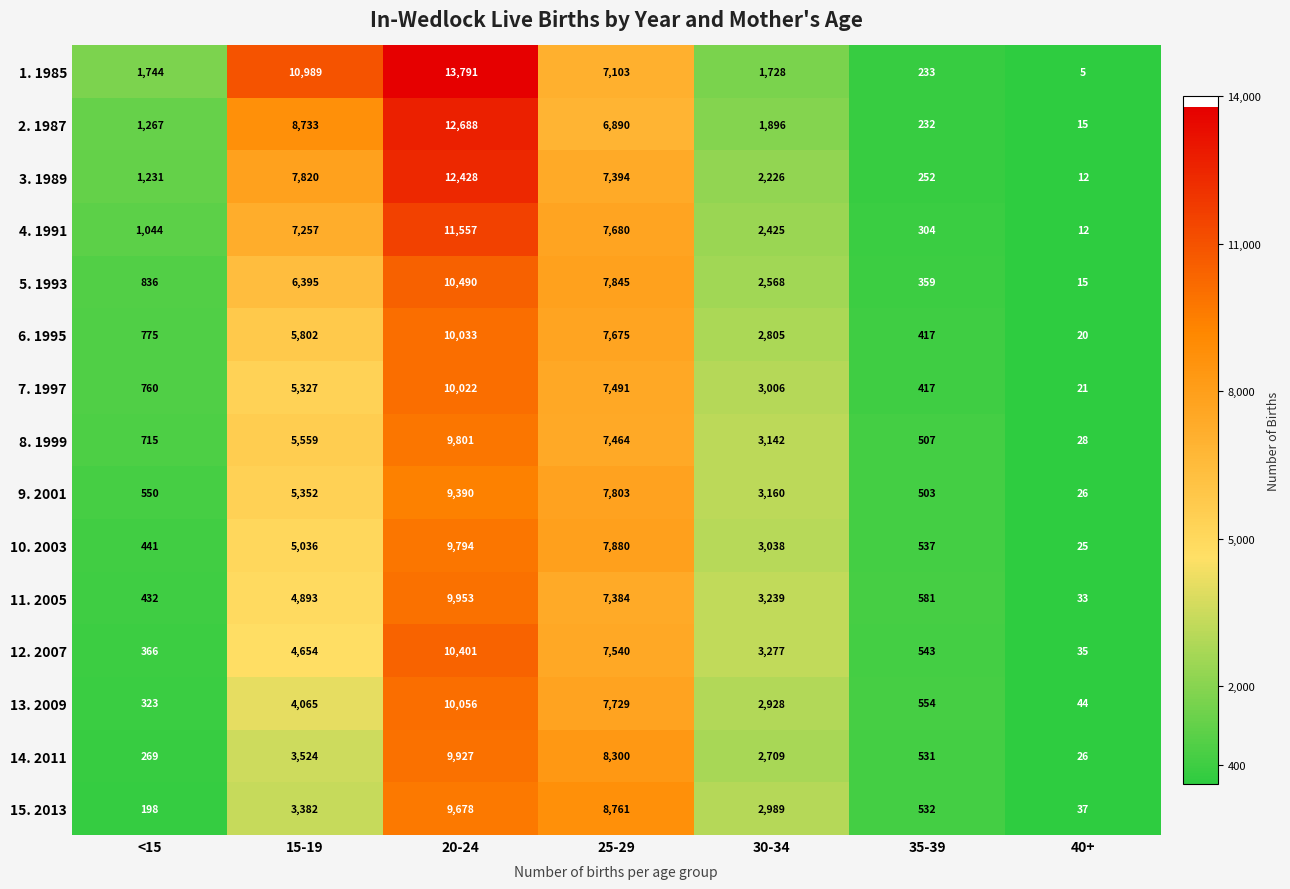

Between 30-34 and 35-39, which series saw the biggest shift?

12. 2007